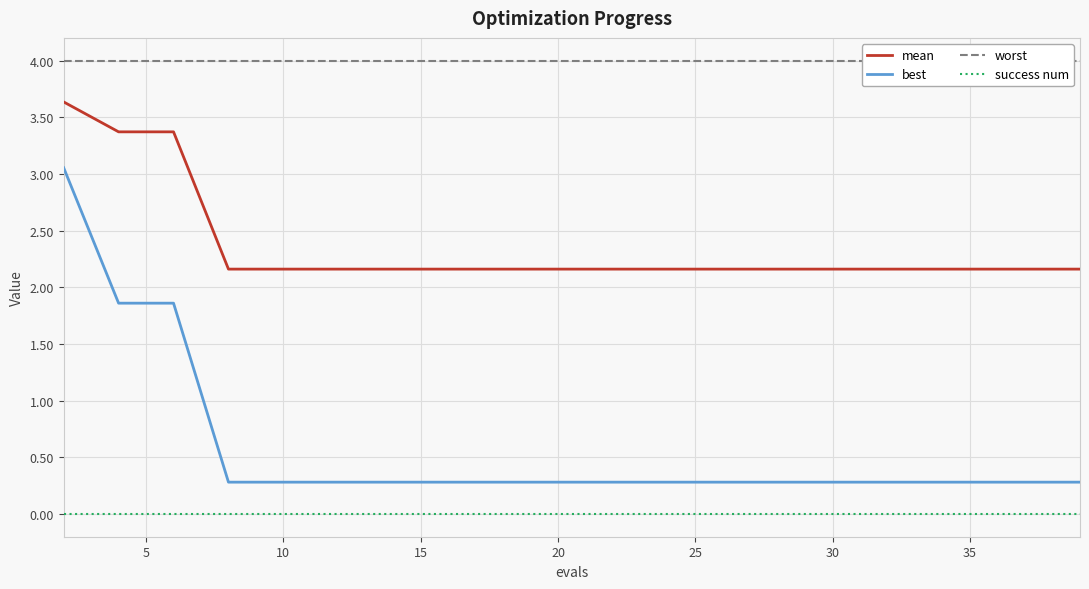

What is the sum of all worst values?

80.0